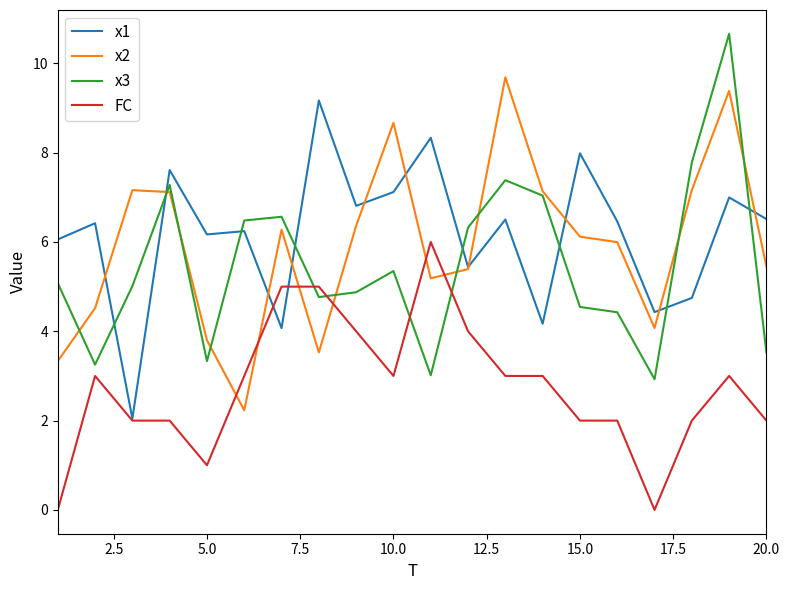

What is the highest value of the x1 series?

9.2